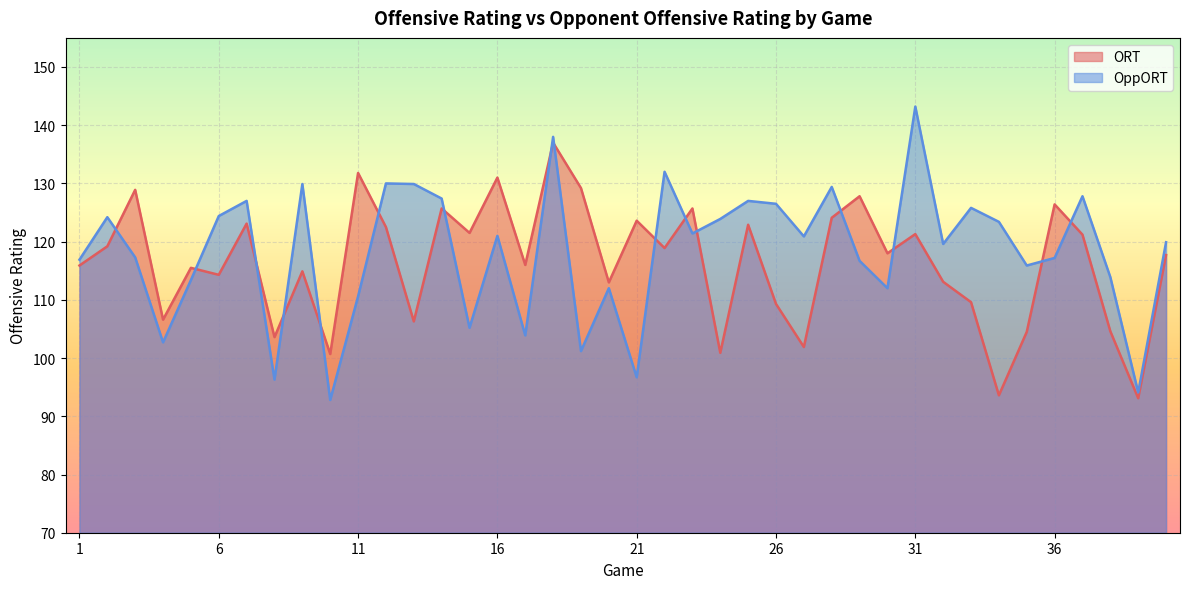

At 36, list the series in order from largest to smallest.

ORT, OppORT